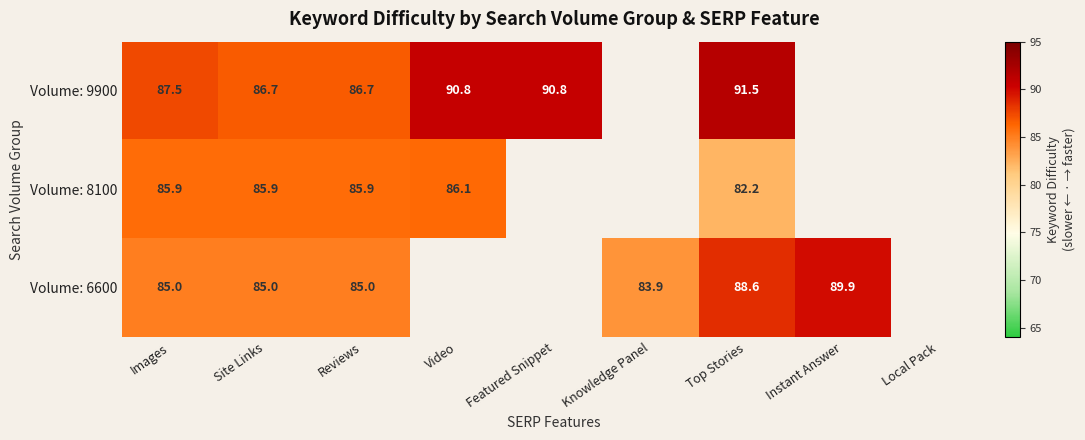

Is the value of Volume: 6600 at Instant Answer greater than the value of Volume: 9900 at Top Stories?

No